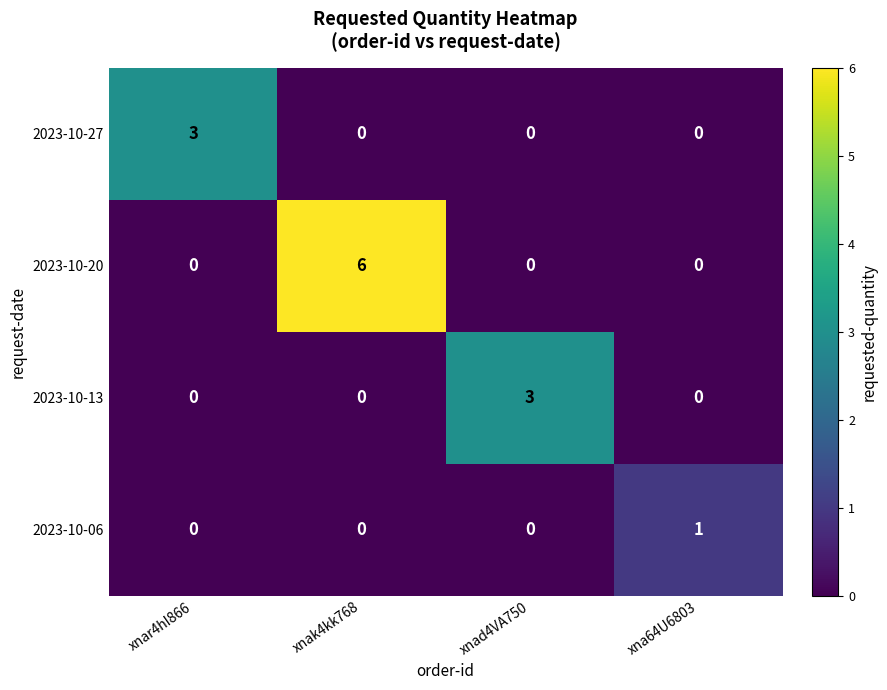

What value does the 2023-10-27 series have at xnar4hI866?

3